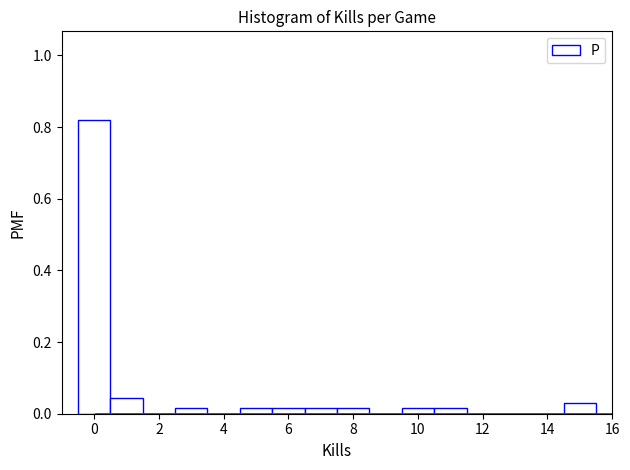

Reading left to right, list every bar in this chart as the range it spans on the x-axis followed by its height. Neither the bar edges nor the heights are printed on the chart, so give them approximately, as read against the axes.

-0.5 to 0.5: 0.82
0.5 to 1.5: 0.04
1.5 to 2.5: 0
2.5 to 3.5: under 0.02
3.5 to 4.5: 0
4.5 to 5.5: under 0.02
5.5 to 6.5: under 0.02
6.5 to 7.5: under 0.02
7.5 to 8.5: under 0.02
8.5 to 9.5: 0
9.5 to 10.5: under 0.02
10.5 to 11.5: under 0.02
11.5 to 12.5: 0
12.5 to 13.5: 0
13.5 to 14.5: 0
14.5 to 15.5: 0.02